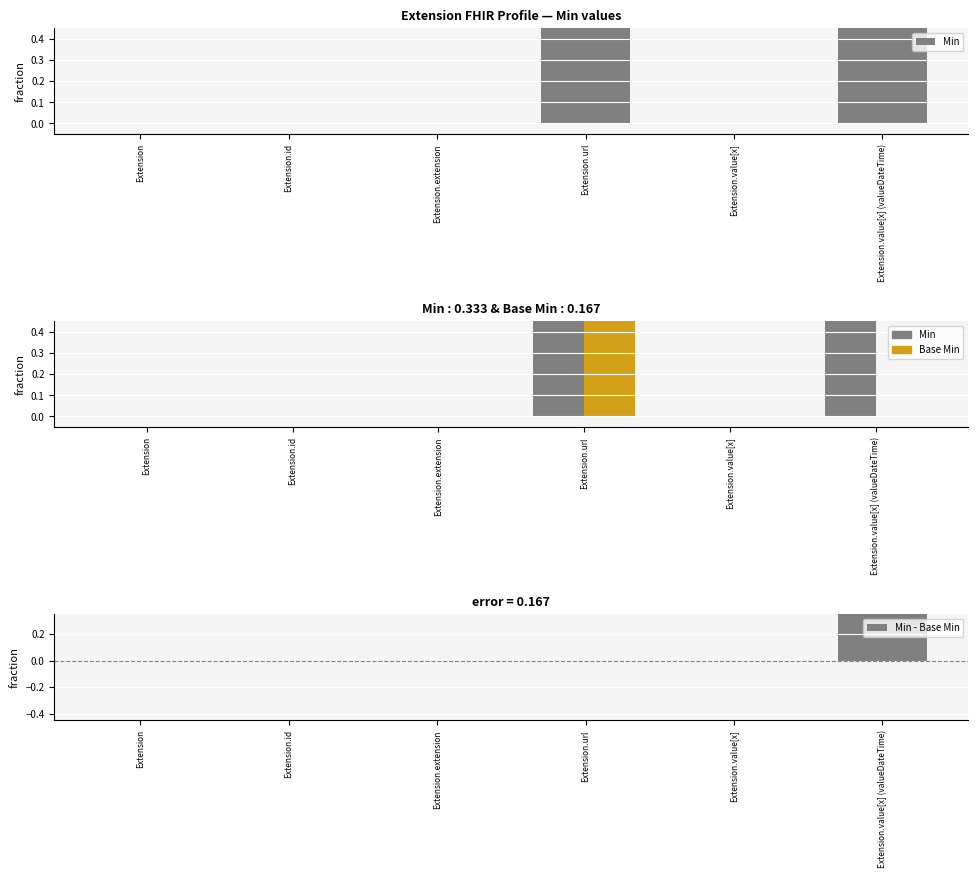

Which category has the highest value across all series?

Extension.url